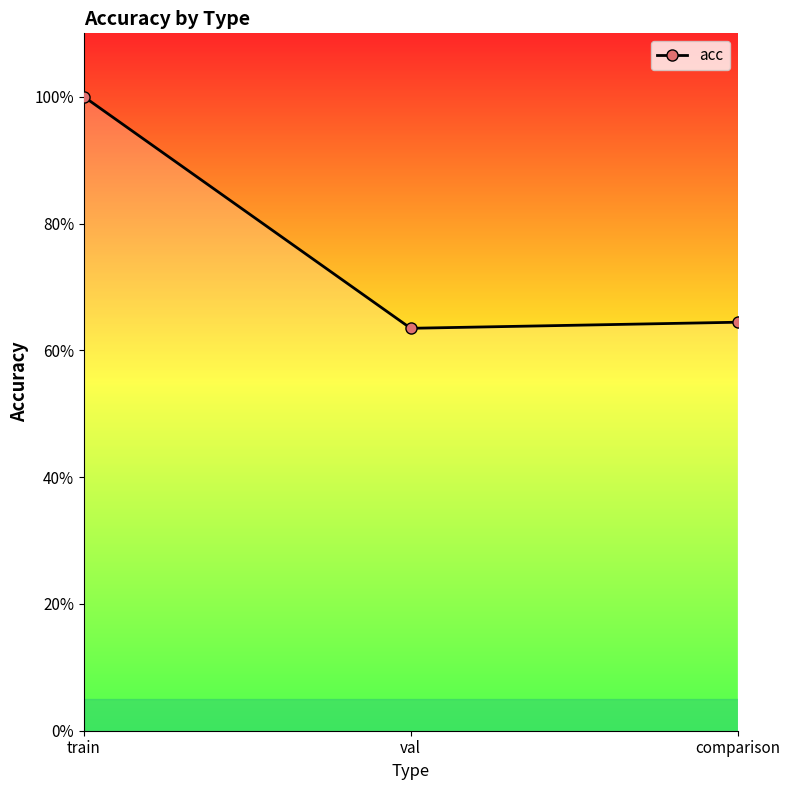

Does the chart have visible grid lines?

No